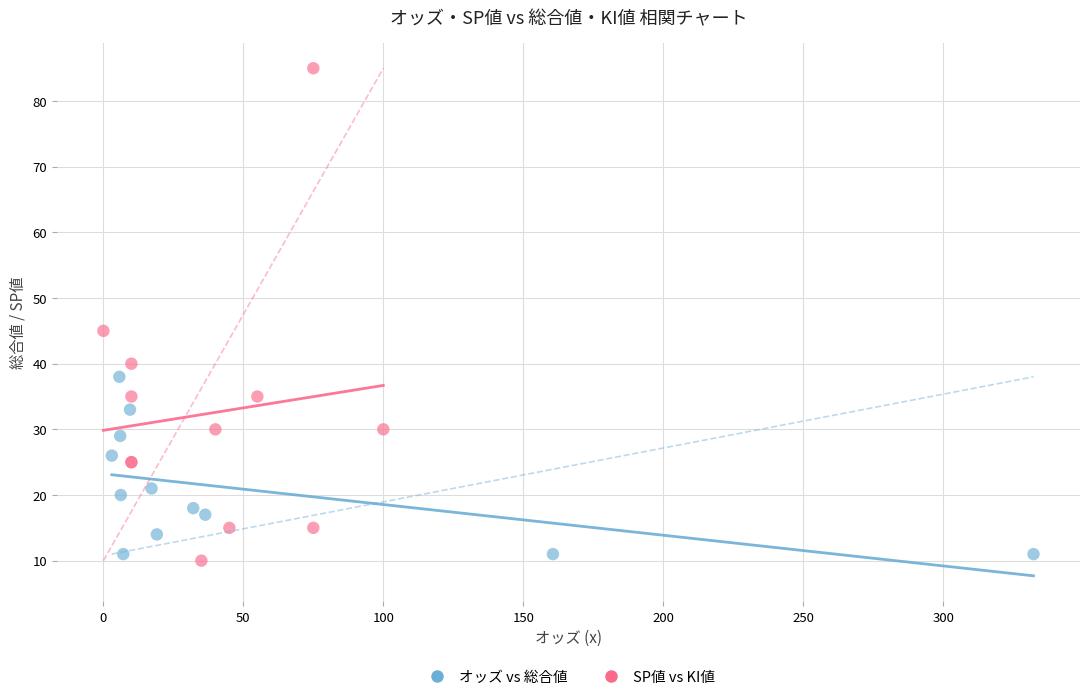

Which series has the widest spread of Y values?

SP値 vs KI値